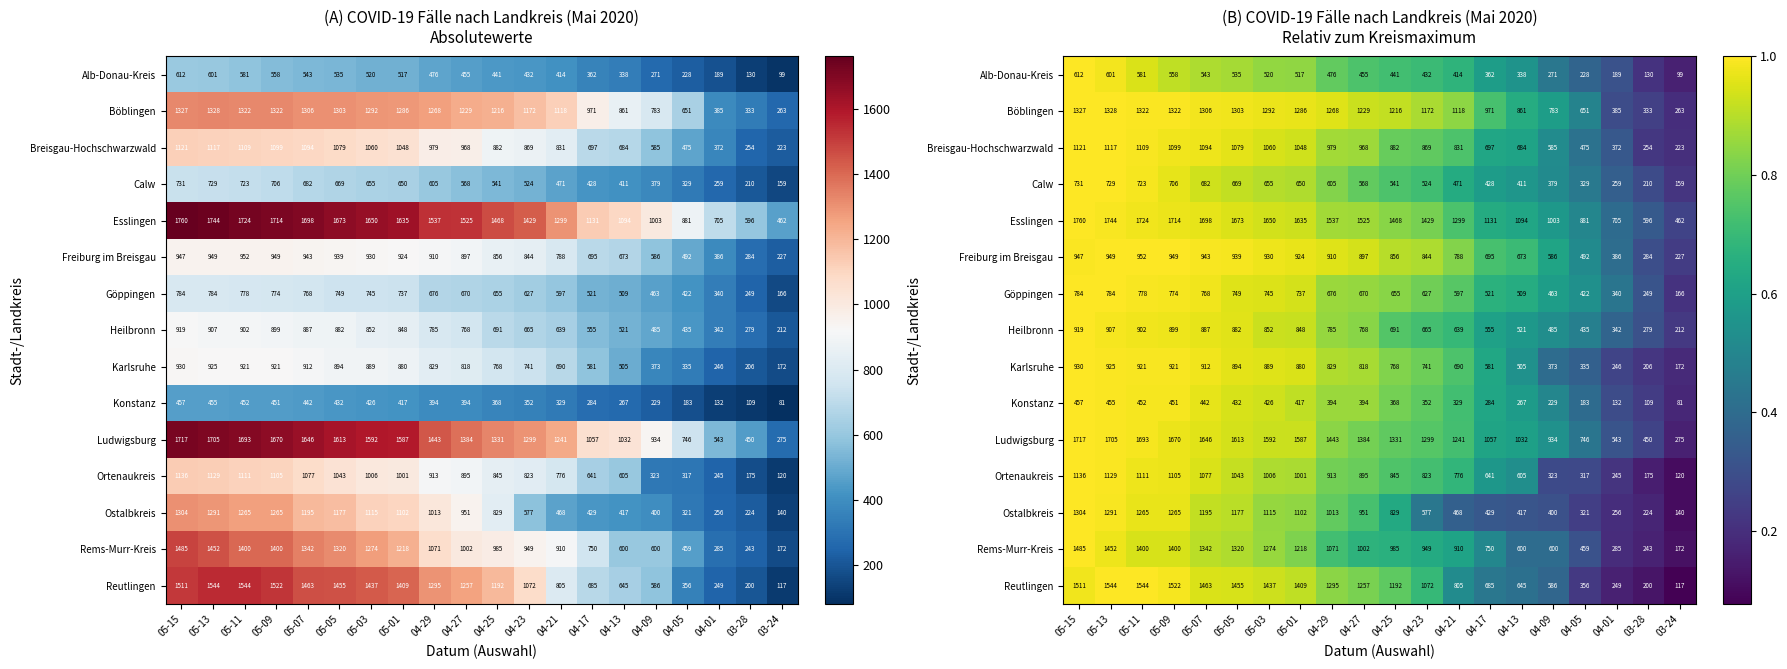

What is the smallest value displayed?

0.1